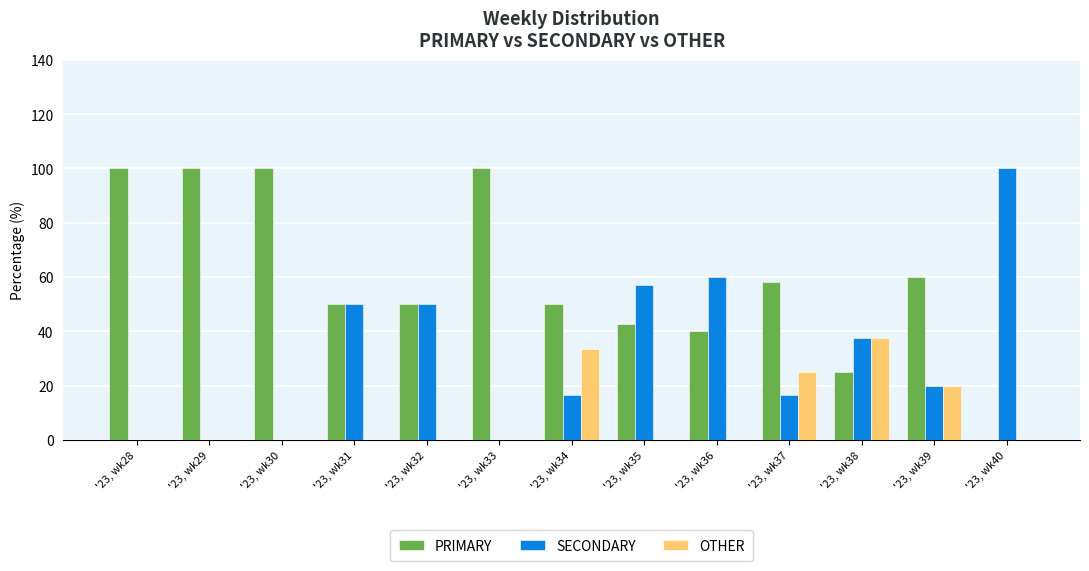

What are all the series names shown in the legend?

PRIMARY, SECONDARY, OTHER